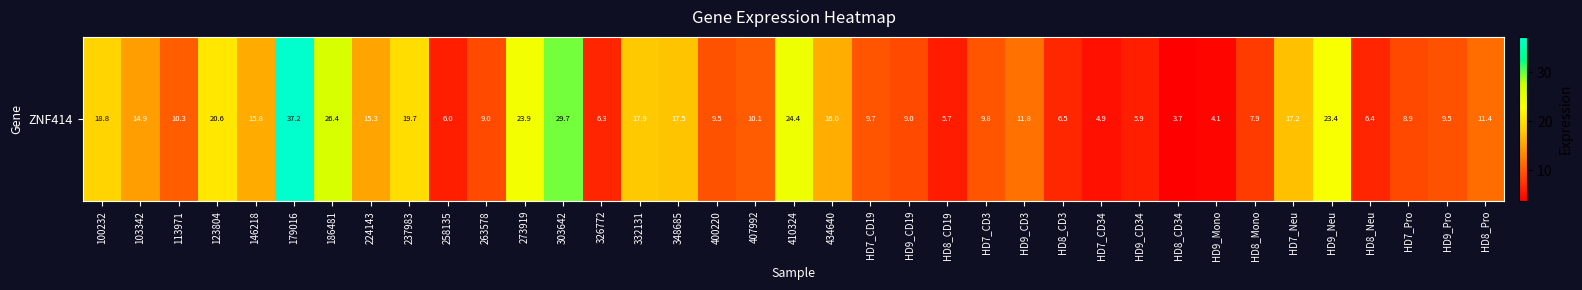

What is the change in value from 103342 to 113971?

-4.6